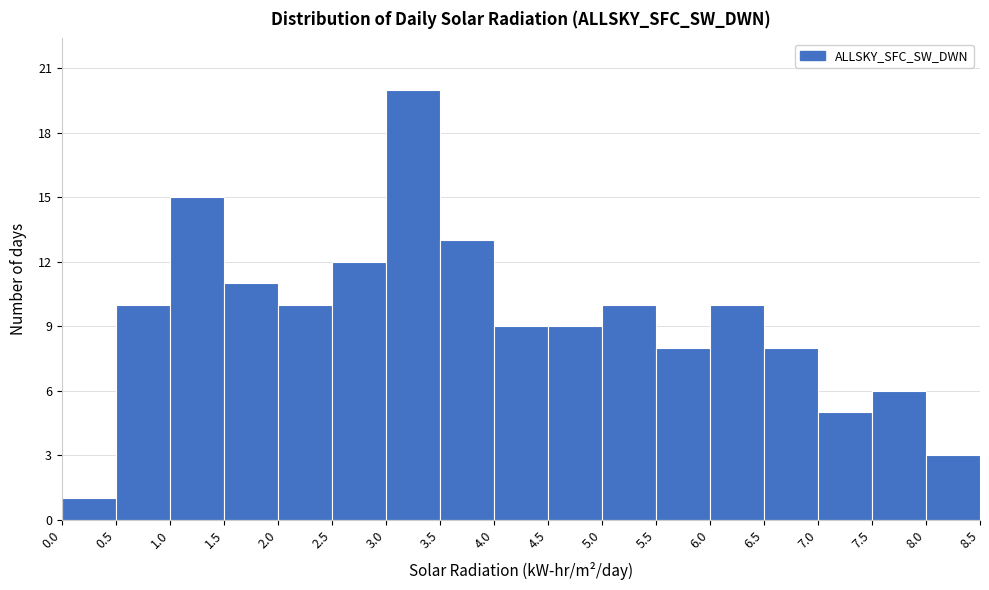

Reading left to right, list every bar in this chart as the range it spans on the x-axis followed by its height. The values are not printed on the chart, so give them approximately, as read against the axis.

0.0 to 0.5: 1
0.5 to 1.0: 10
1.0 to 1.5: 15
1.5 to 2.0: 11
2.0 to 2.5: 10
2.5 to 3.0: 12
3.0 to 3.5: 20
3.5 to 4.0: 13
4.0 to 4.5: 9
4.5 to 5.0: 9
5.0 to 5.5: 10
5.5 to 6.0: 8
6.0 to 6.5: 10
6.5 to 7.0: 8
7.0 to 7.5: 5
7.5 to 8.0: 6
8.0 to 8.5: 3